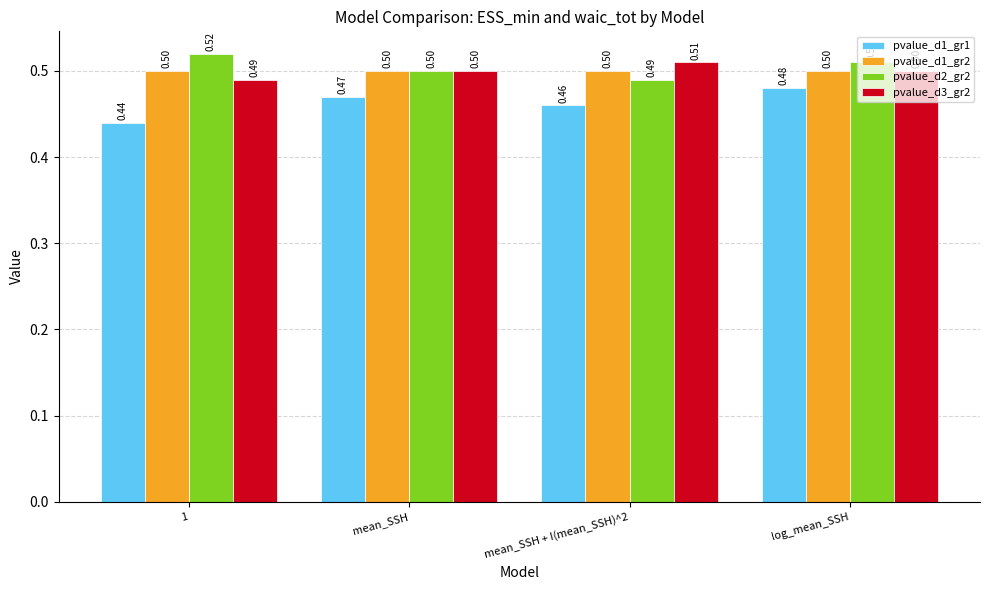

At which category is the sum across all series the highest?

log_mean_SSH